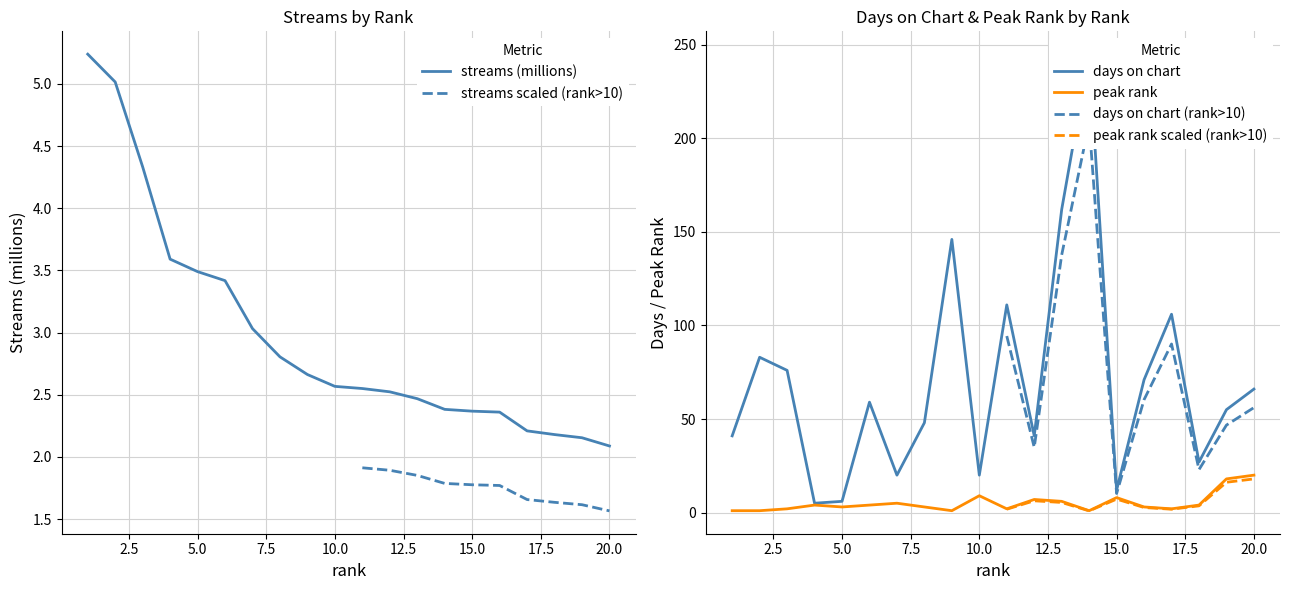

What is the minimum value for streams (millions)?

2.1